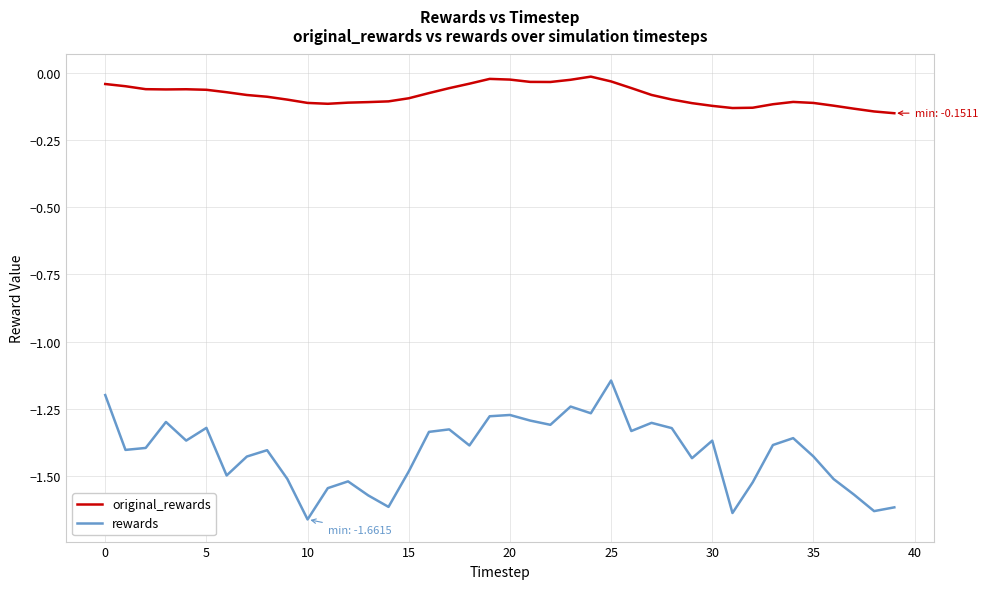

List the series in order of their overall mean, highest first.

original_rewards, rewards